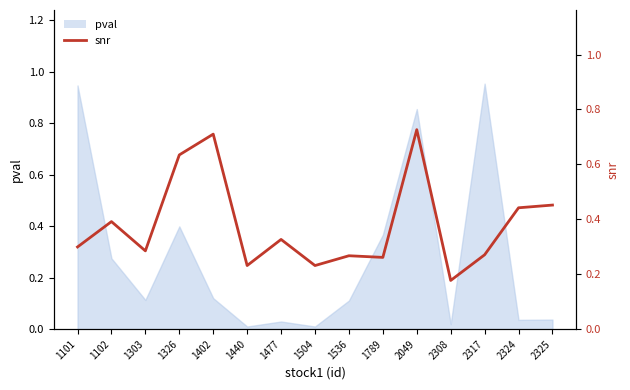

How many points are lower than both their immediate neighbors (excluding endpoints)?

5